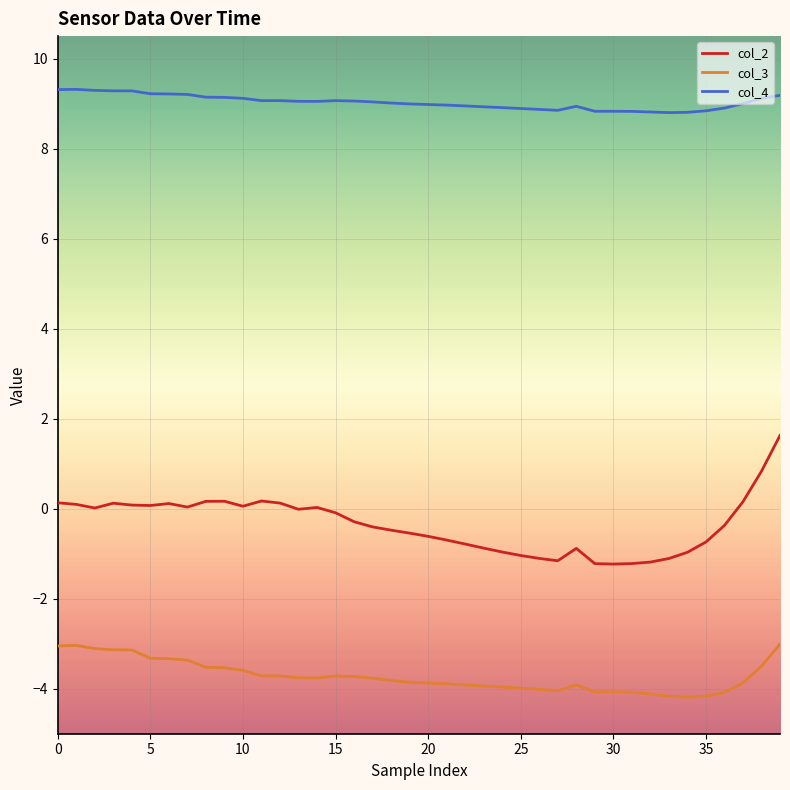

True or false: col_2 has more than 1 interior local peaks.

True